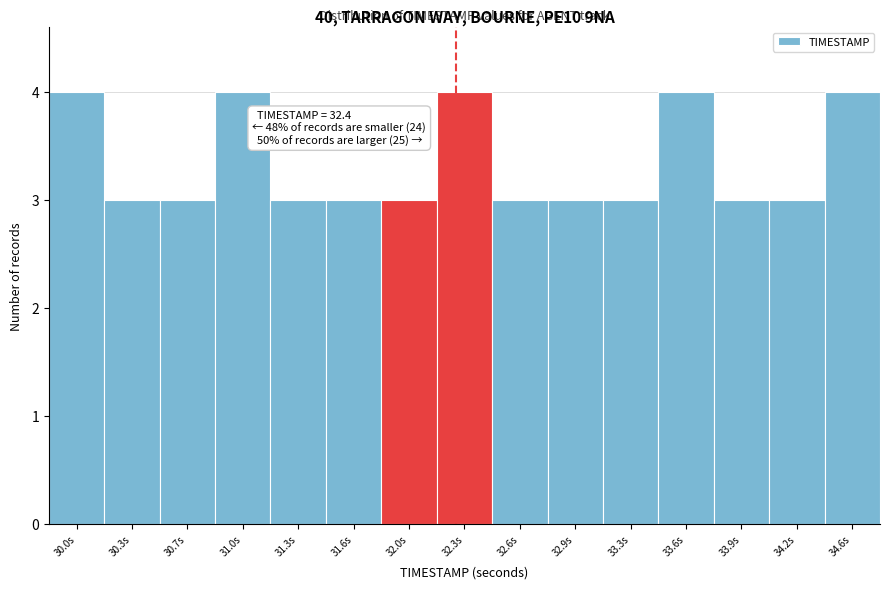

Reading left to right, extract all data points from this chart.

30.0s=4	30.3s=3	30.7s=3	31.0s=4	31.3s=3	31.6s=3	32.0s=3	32.3s=4	32.6s=3	32.9s=3	33.3s=3	33.6s=4	33.9s=3	34.2s=3	34.6s=4